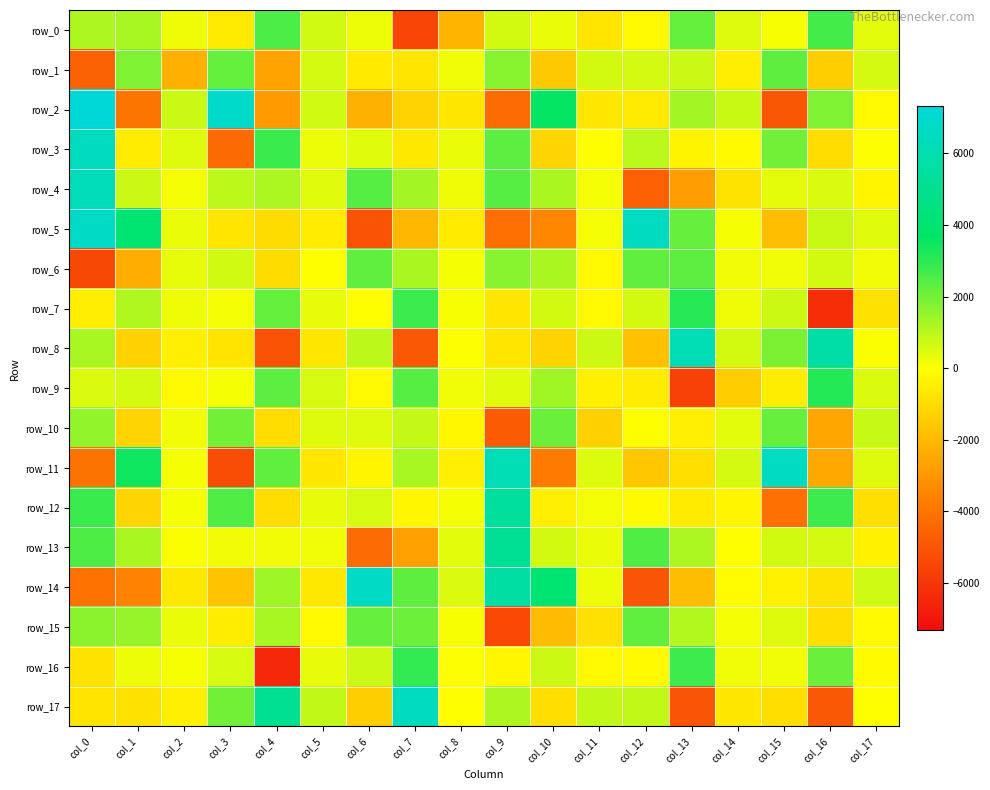

How many values in the row_5 series are below 123?

9